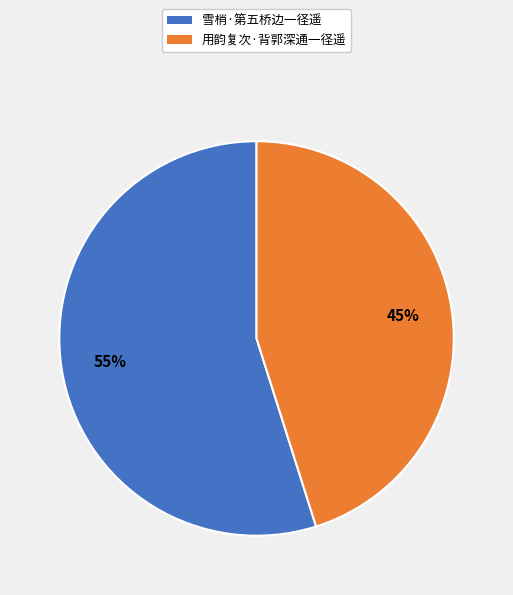

The 用韵复次·背郭深通一径遥 slice represents 45% of the pie. True or false?

True